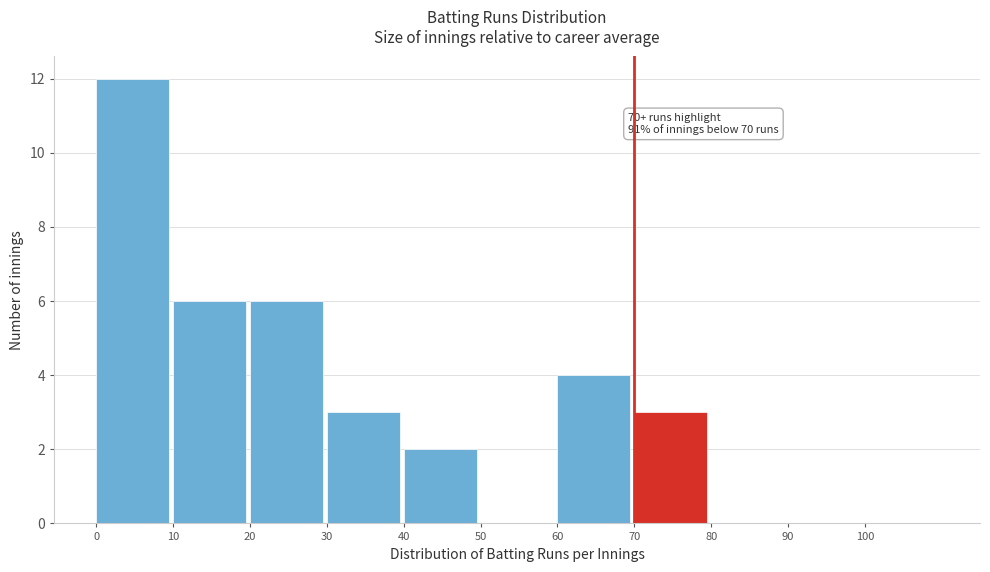

Which range on the x-axis has the tallest bar?

0 to 10